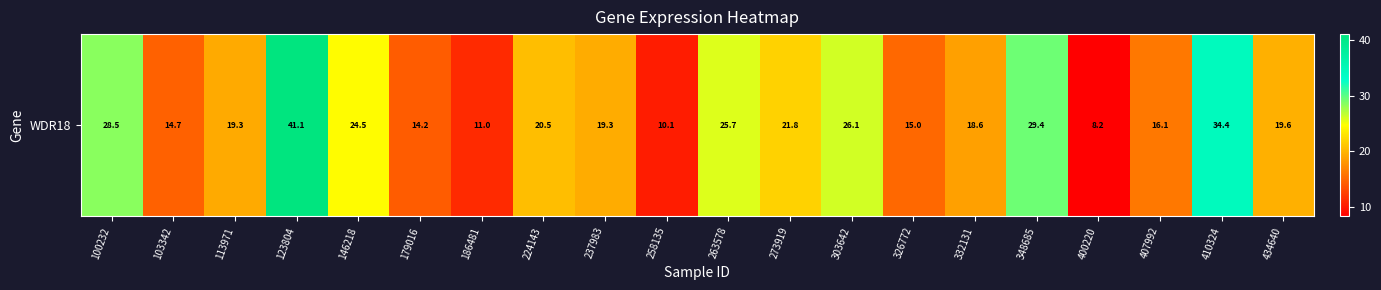

Rank the categories by value from lowest to highest.

400220, 258135, 186481, 179016, 103342, 326772, 407992, 332131, 113971, 237983, 434640, 224143, 273919, 146218, 263578, 303642, 100232, 348685, 410324, 123804